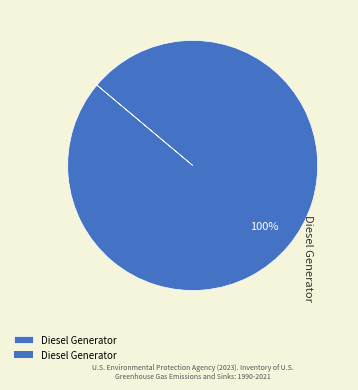

Is Diesel Generator the majority of the pie?

Yes